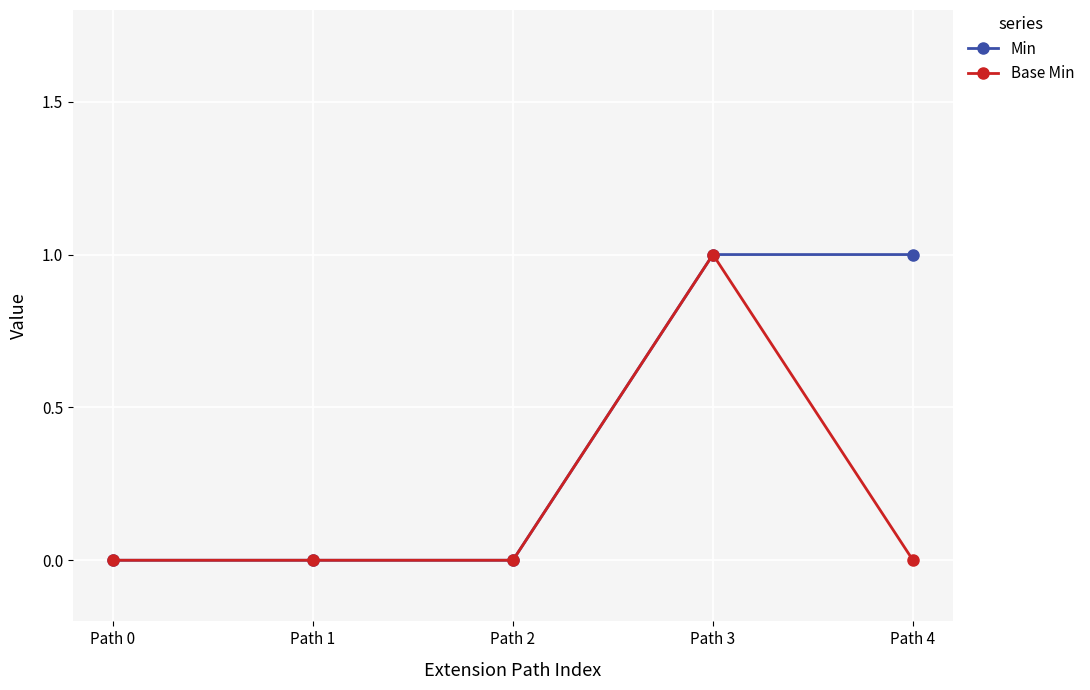

Which category has the highest value in the Base Min series?

Path 3